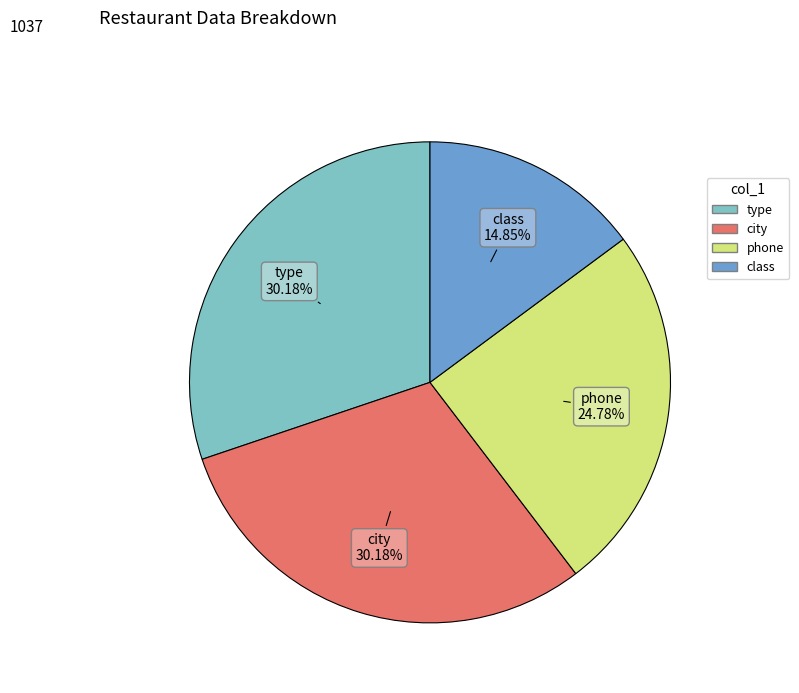

To the nearest percent, what portion does phone represent?

25%